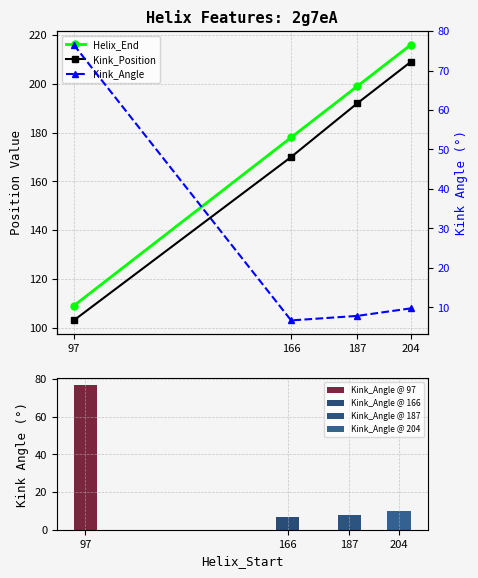

What is the difference between the maximum and minimum values in the Kink_Angle series?

69.9